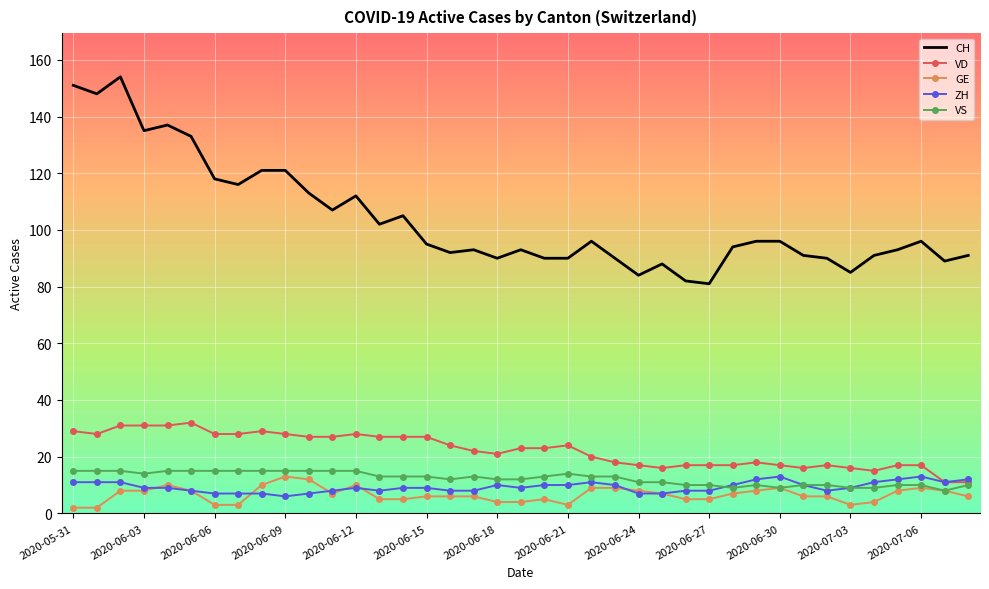

Which series has the largest range (max minus min)?

CH